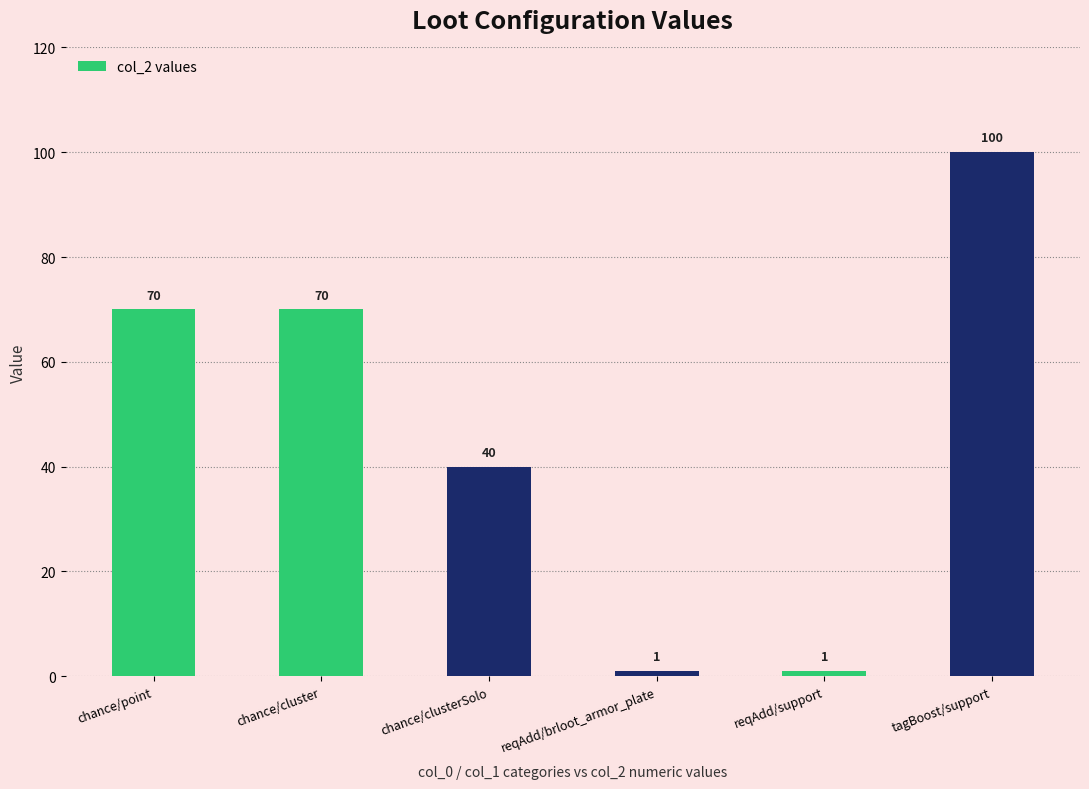

What is the minimum value shown in the chart?

1